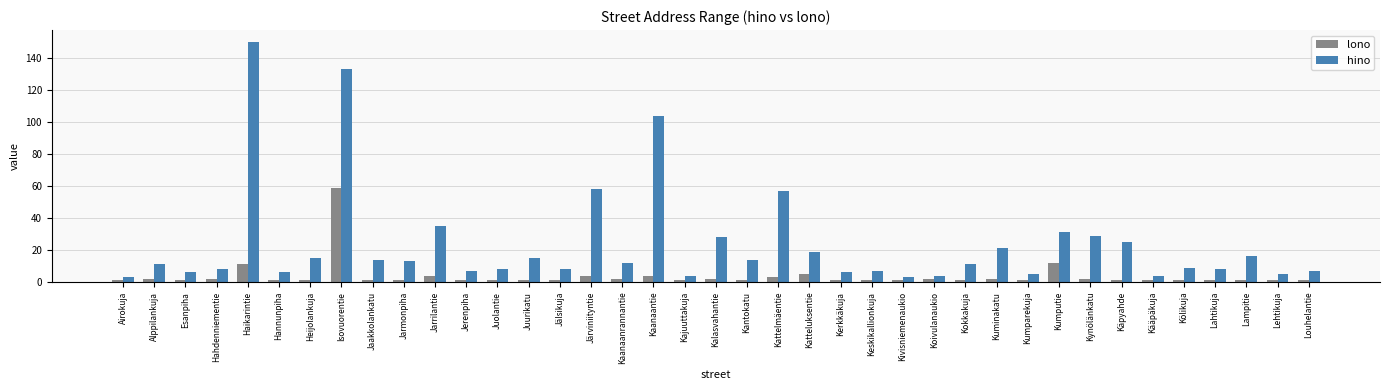

What is the difference between the highest and lowest values at Kaanaantie?

100